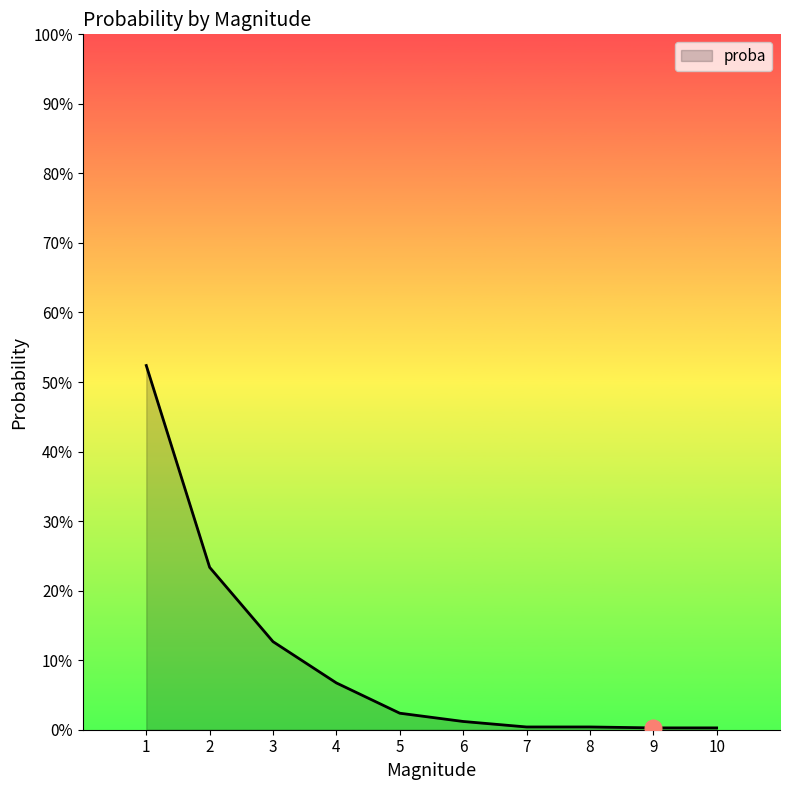

Rank the categories by value from lowest to highest.

9, 10, 7, 8, 6, 5, 4, 3, 2, 1